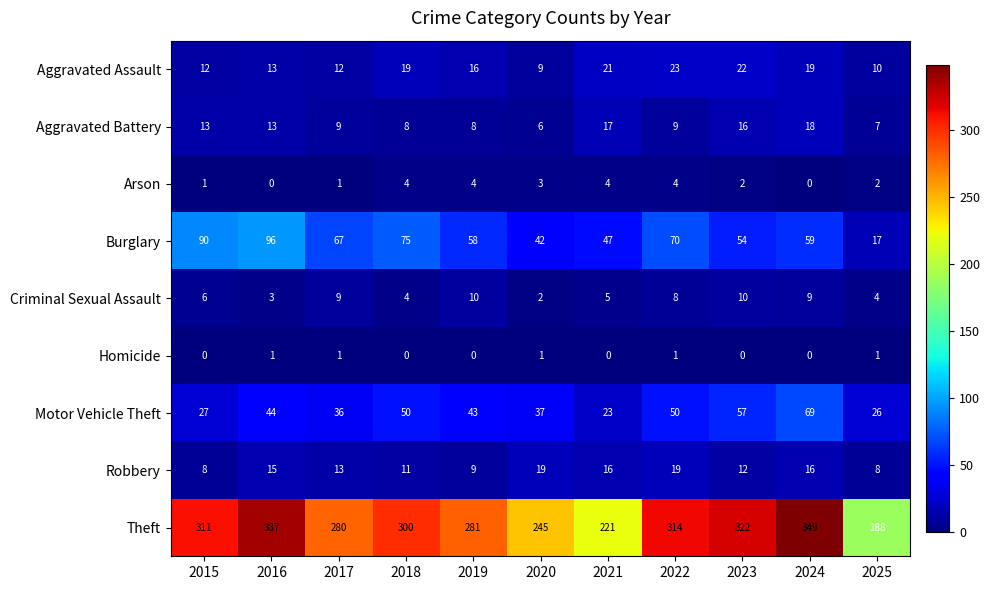

What is the difference between the second highest and minimum values in the Criminal Sexual Assault series?

8